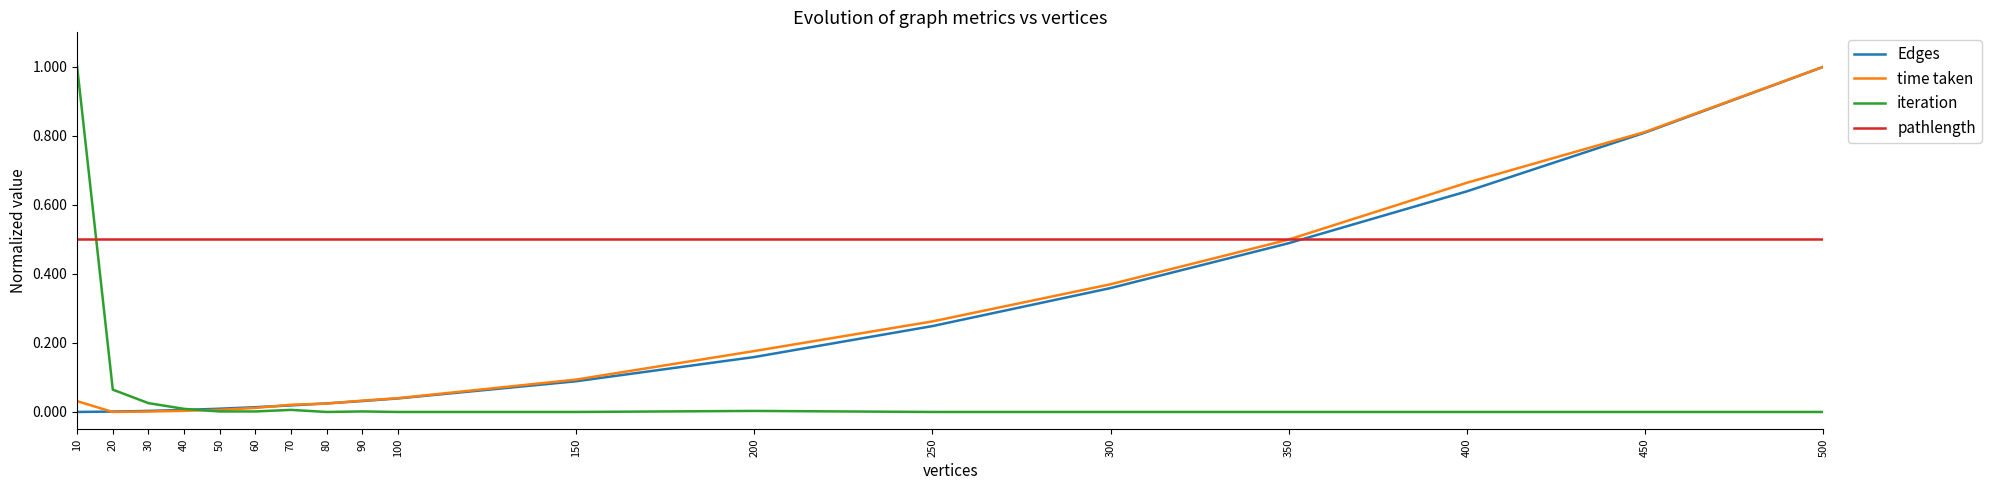

True or false: Edges has a value of 0.0 at 100.

True